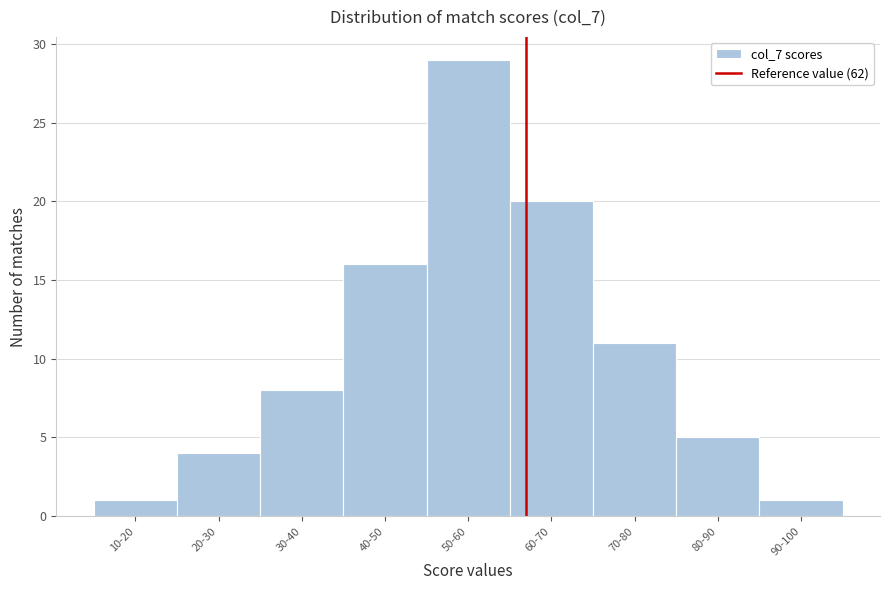

Reading left to right, list all the values displayed in this chart.

1	4	8	16	29	20	11	5	1